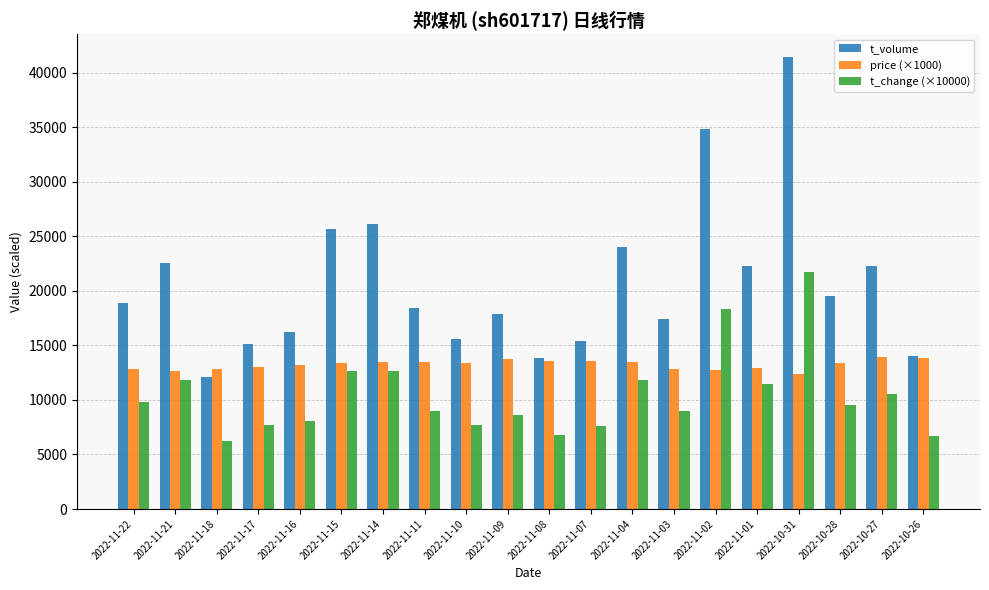

Does the chart contain any negative values?

No